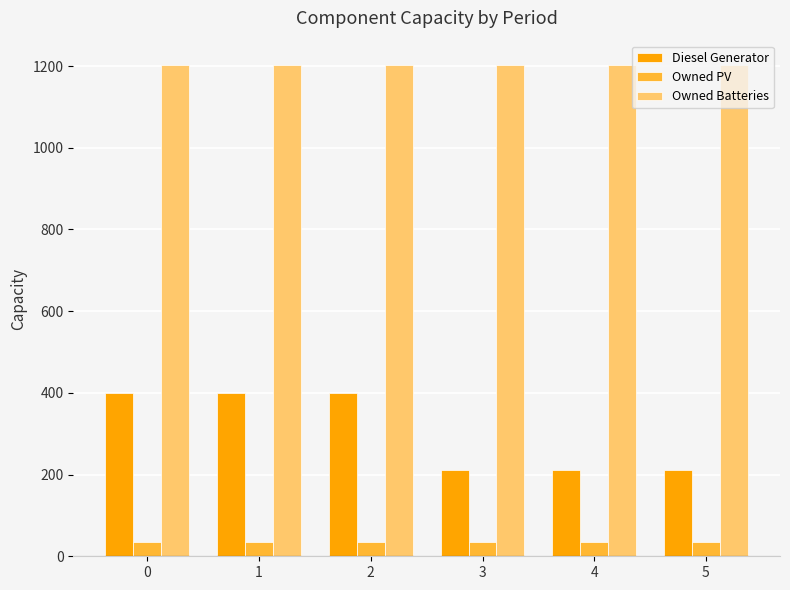

Is the value of Owned Batteries at 0 greater than the value of Owned PV at 4?

Yes